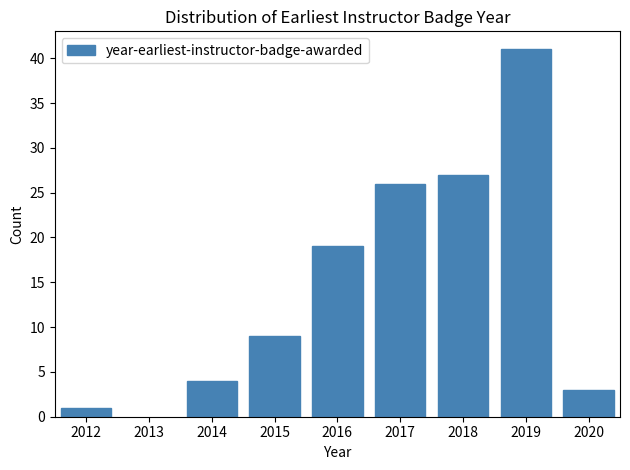

Reading left to right, extract all data points from this chart.

1	4	9	19	26	27	41	3